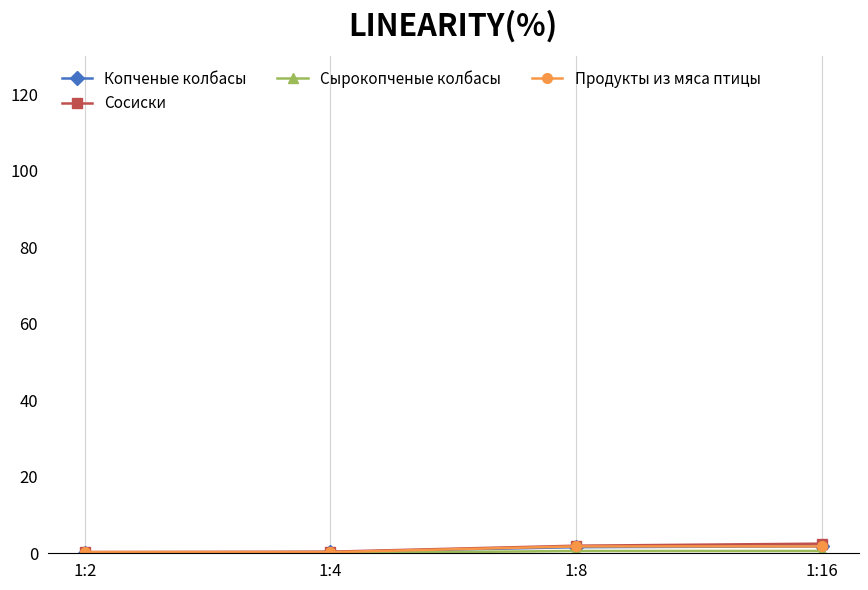

True or false: Сосиски has more than 1 points higher than both neighbors.

False